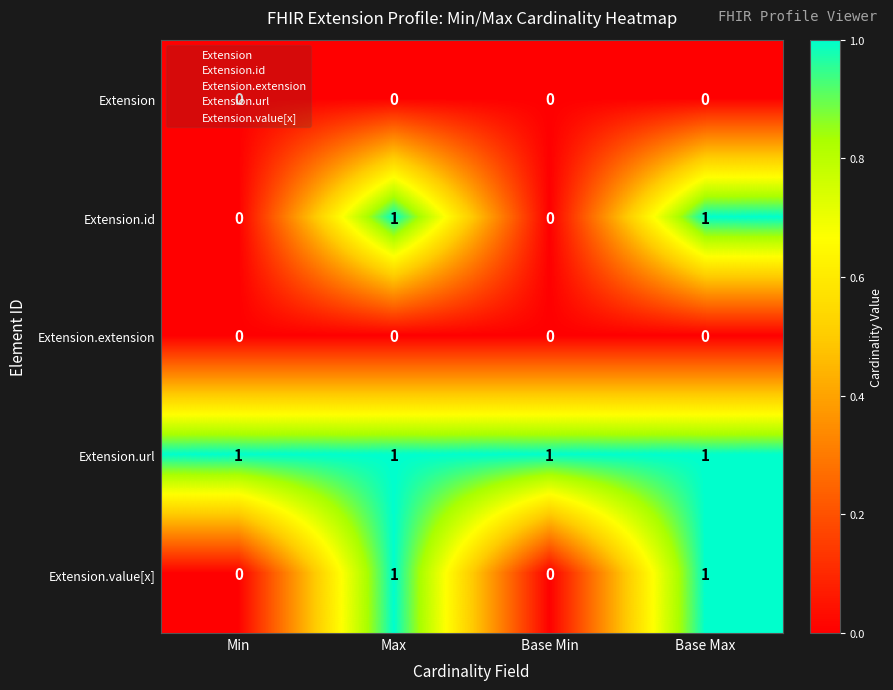

Is it true that Extension.value[x] equals 2 at Base Max?

False